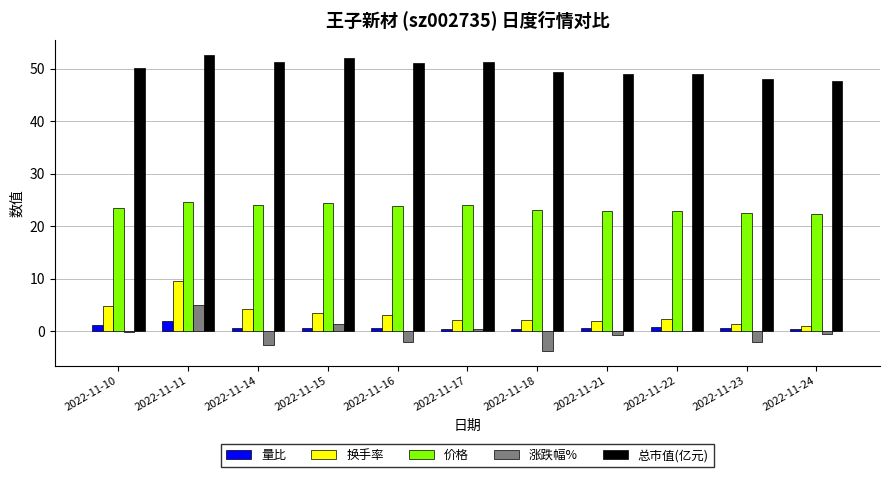

What is the maximum value shown in the chart?

52.7